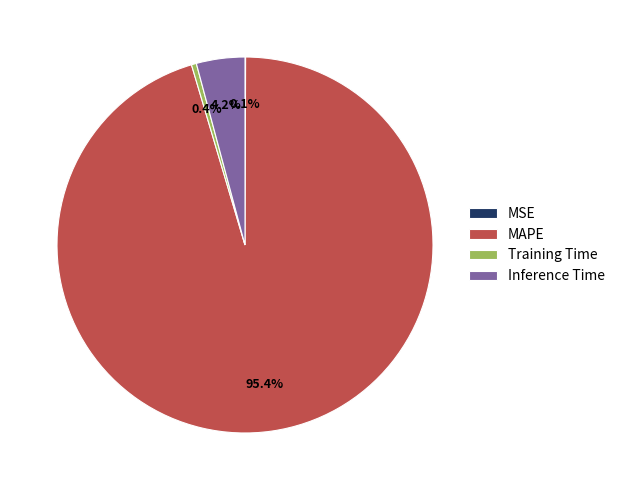

Is there a majority slice in this chart?

Yes